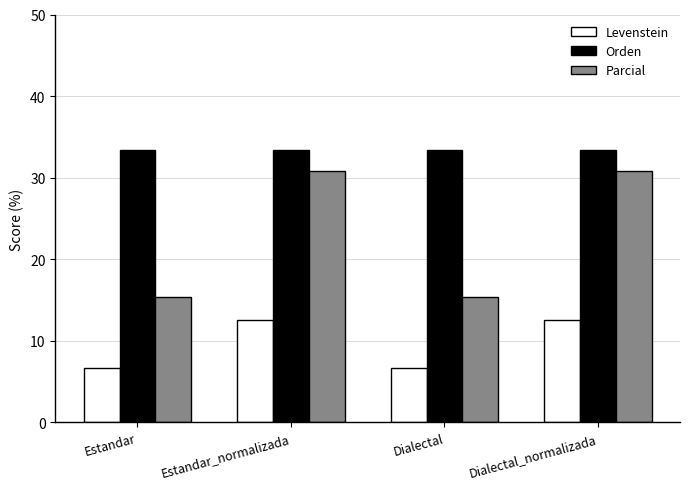

Where does the Levenstein series first go above 12?

Estandar_normalizada